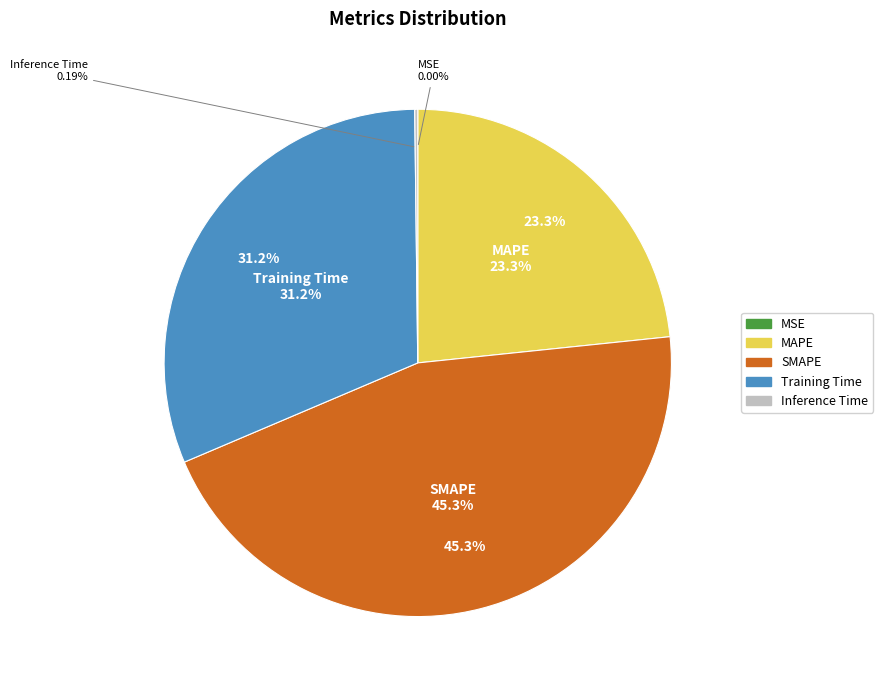

To the nearest percent, what percentage of the pie is SMAPE?

45%